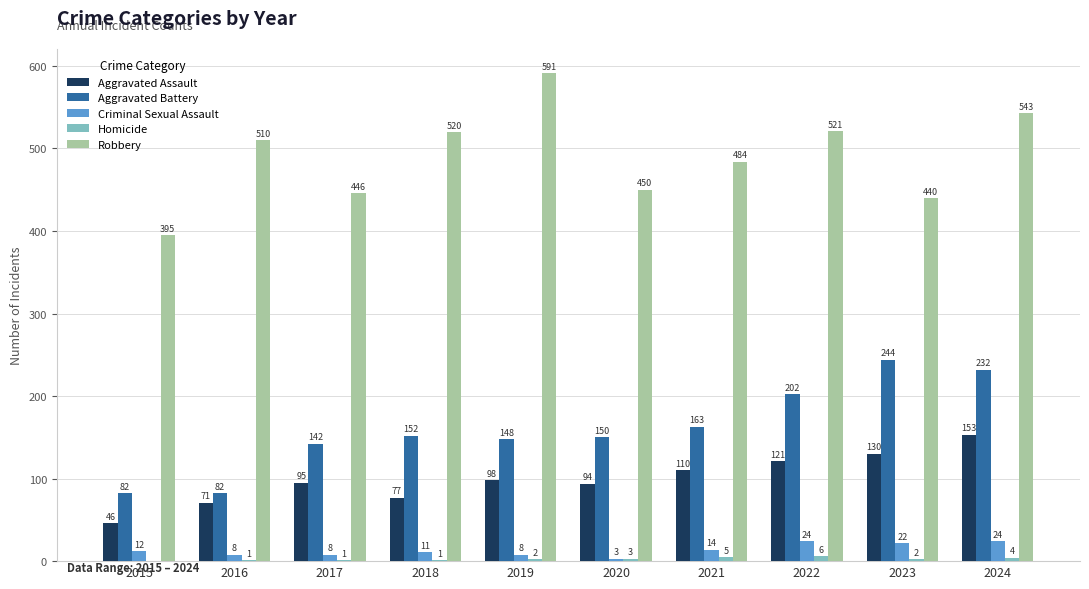

The value of Aggravated Battery at 2015 is 31. True or false?

False